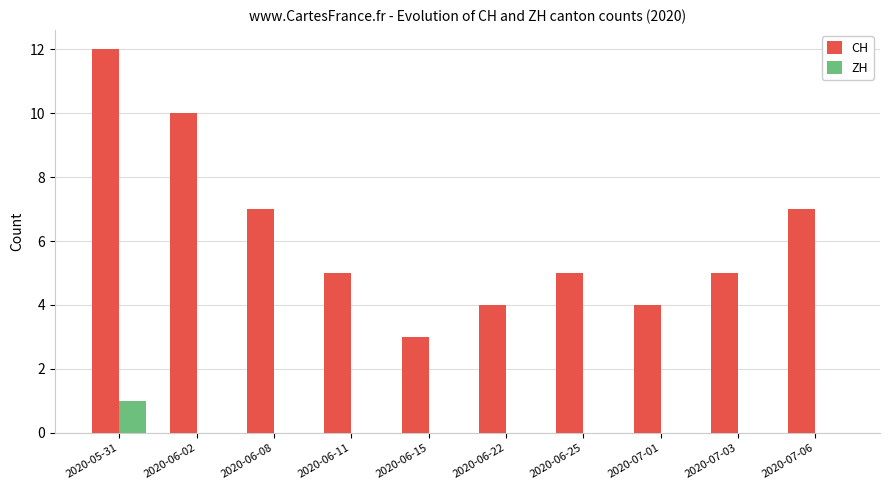

Does the chart contain stacked bars?

No